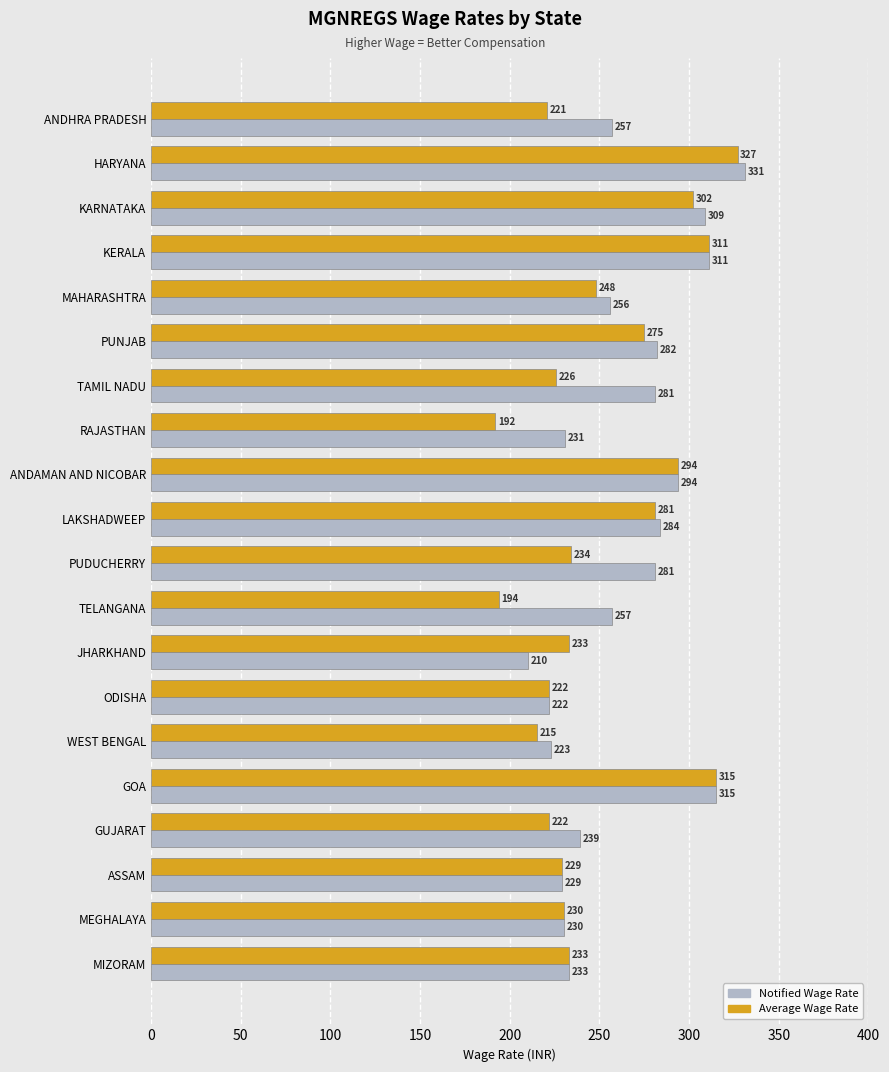

What is the sum of the Average Wage Rate values at ANDAMAN AND NICOBAR and KARNATAKA?

596